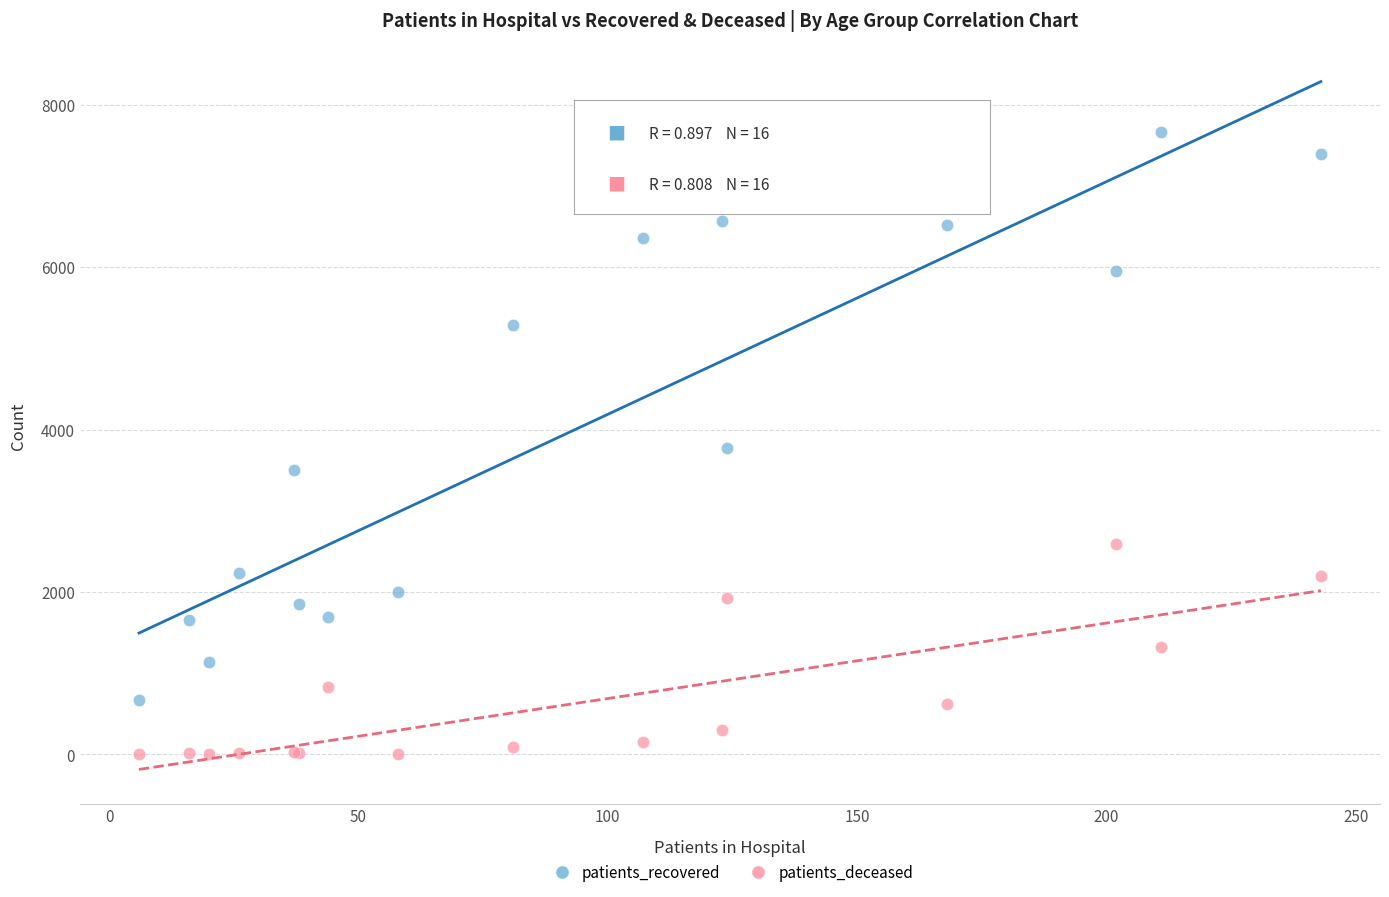

In the patients_recovered series, what Y value is closest to 4169?

3777